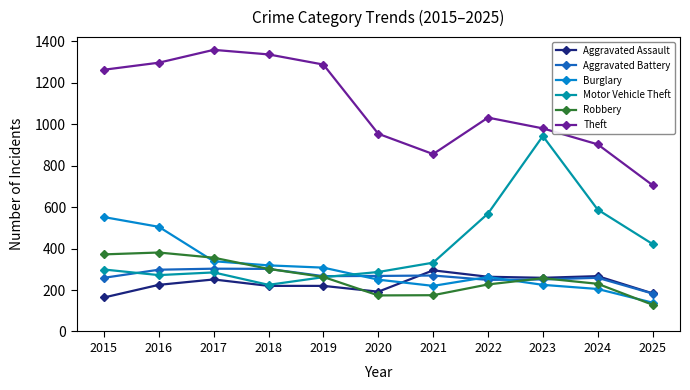

Where do Burglary and Motor Vehicle Theft first cross each other?

2019 and 2020